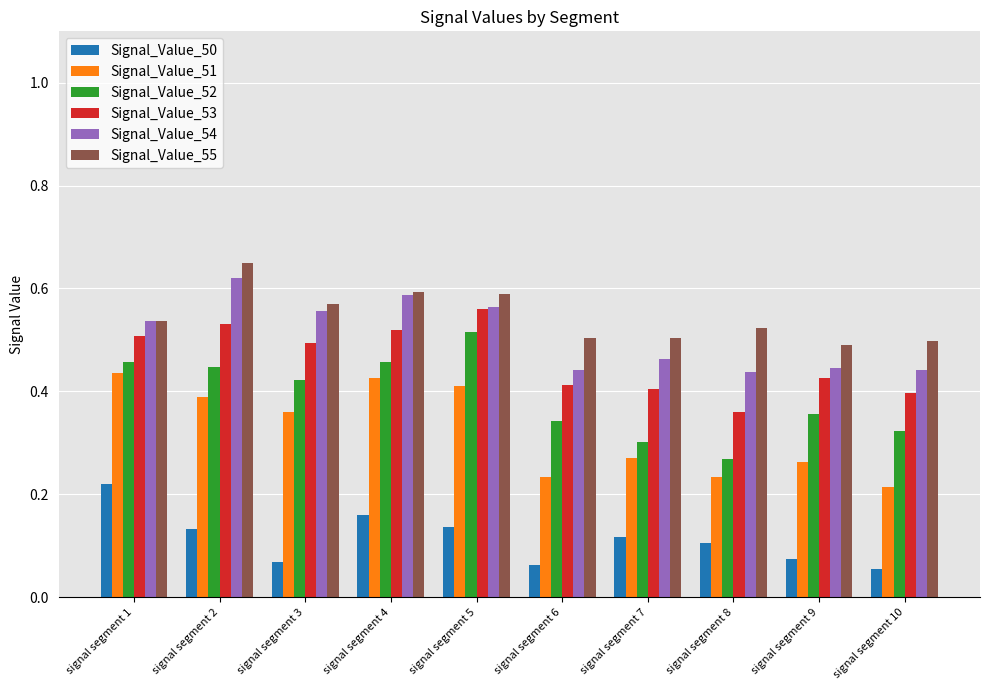

At how many categories does at least one series exceed 0?

10